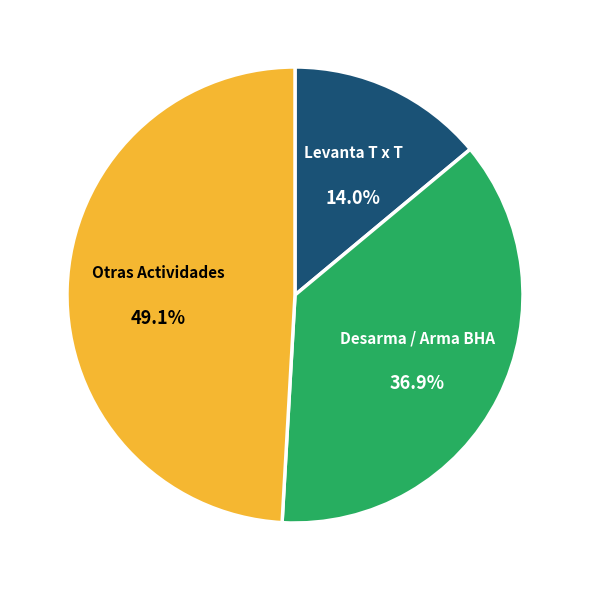

What is the ratio of the value at Levanta T x T to the value at Otras Actividades?

0.3